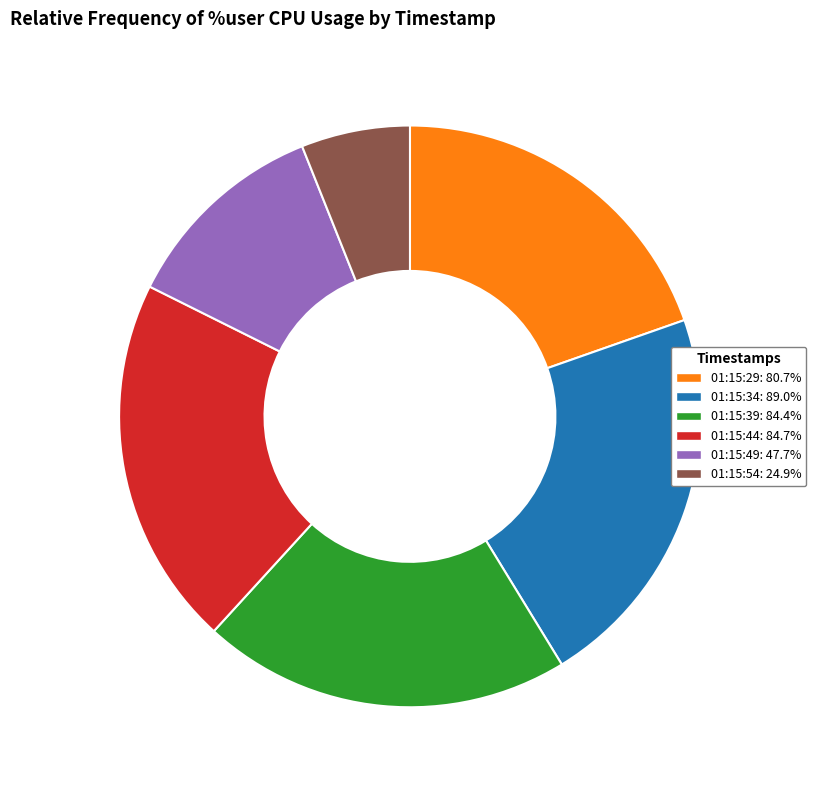

Which category has the biggest portion of the pie?

01:15:34